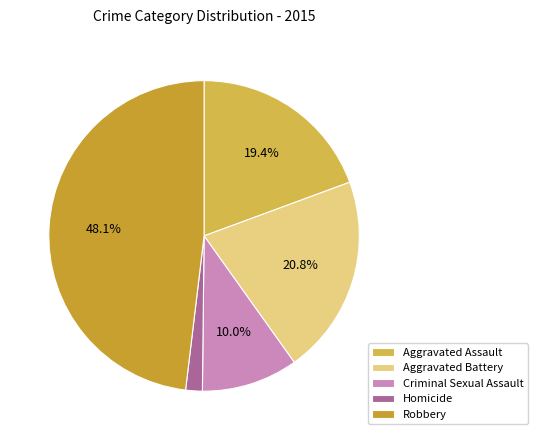

Which has a higher value, Homicide or Robbery?

Robbery